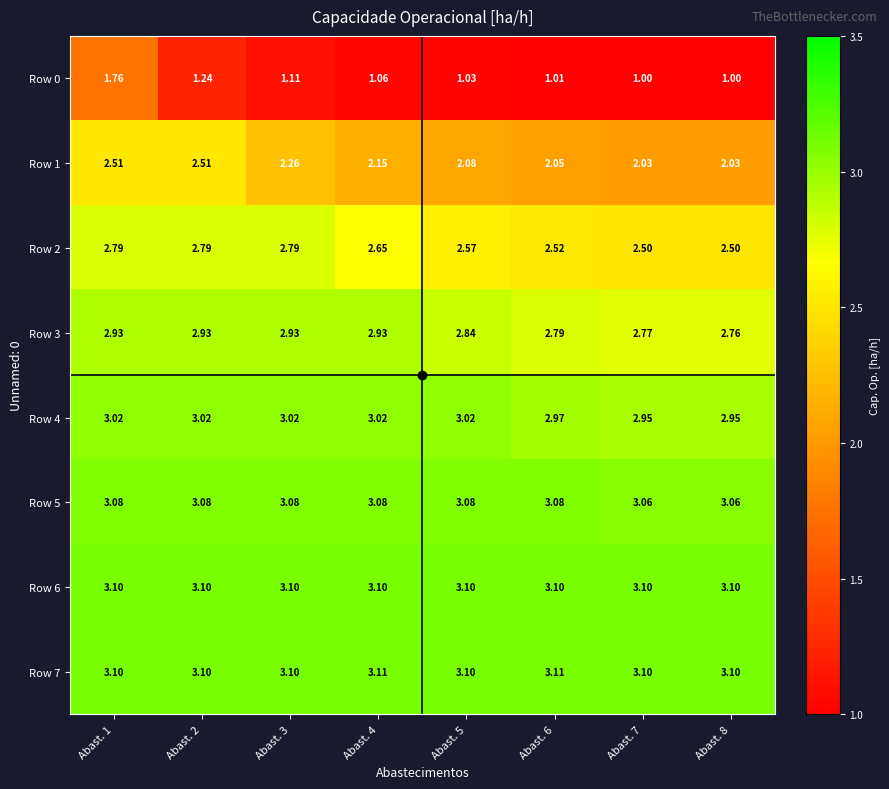

Which series has the largest total across all categories?

Row 7